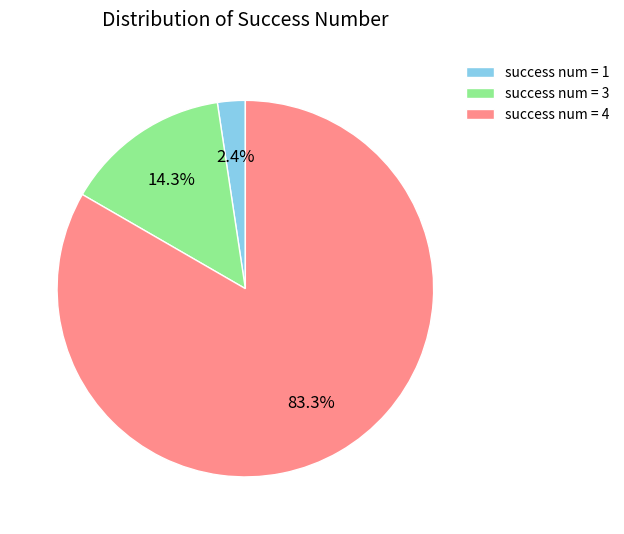

Which slice is the smallest?

success num = 1